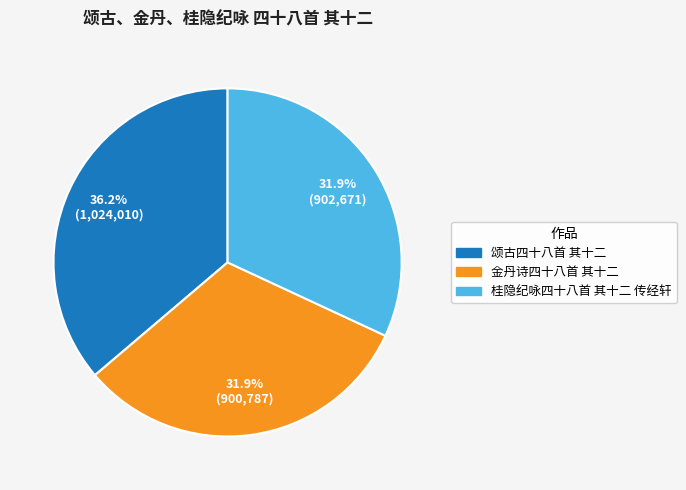

Count the number of slices in the pie.

3